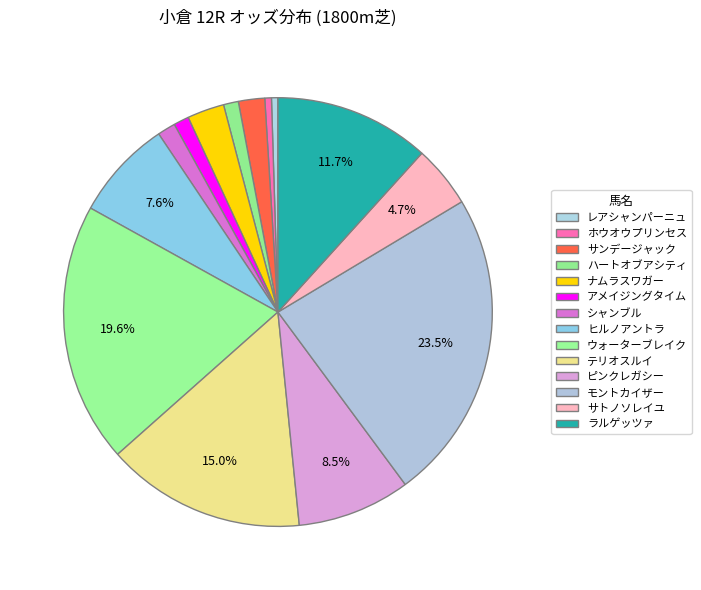

The ハートオブアシティ slice represents 14% of the pie. True or false?

False